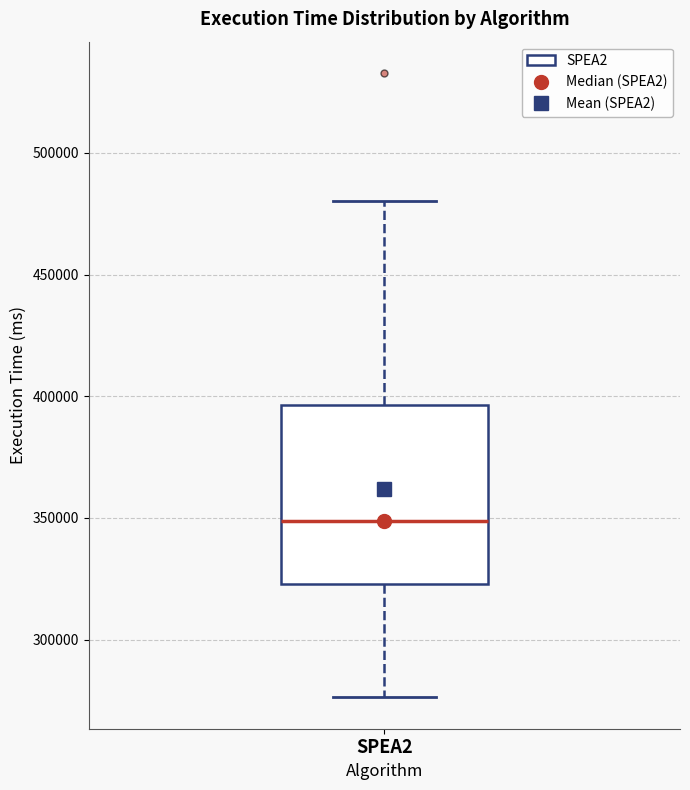

Read this box plot against the y-axis: the position of the median line, the range covered by the box, and the ends of both whiskers. The values are not printed on the chart, so give them approximately, as read against the axis.

median 350000, box 325000 to 395000, whiskers 275000 to 480000